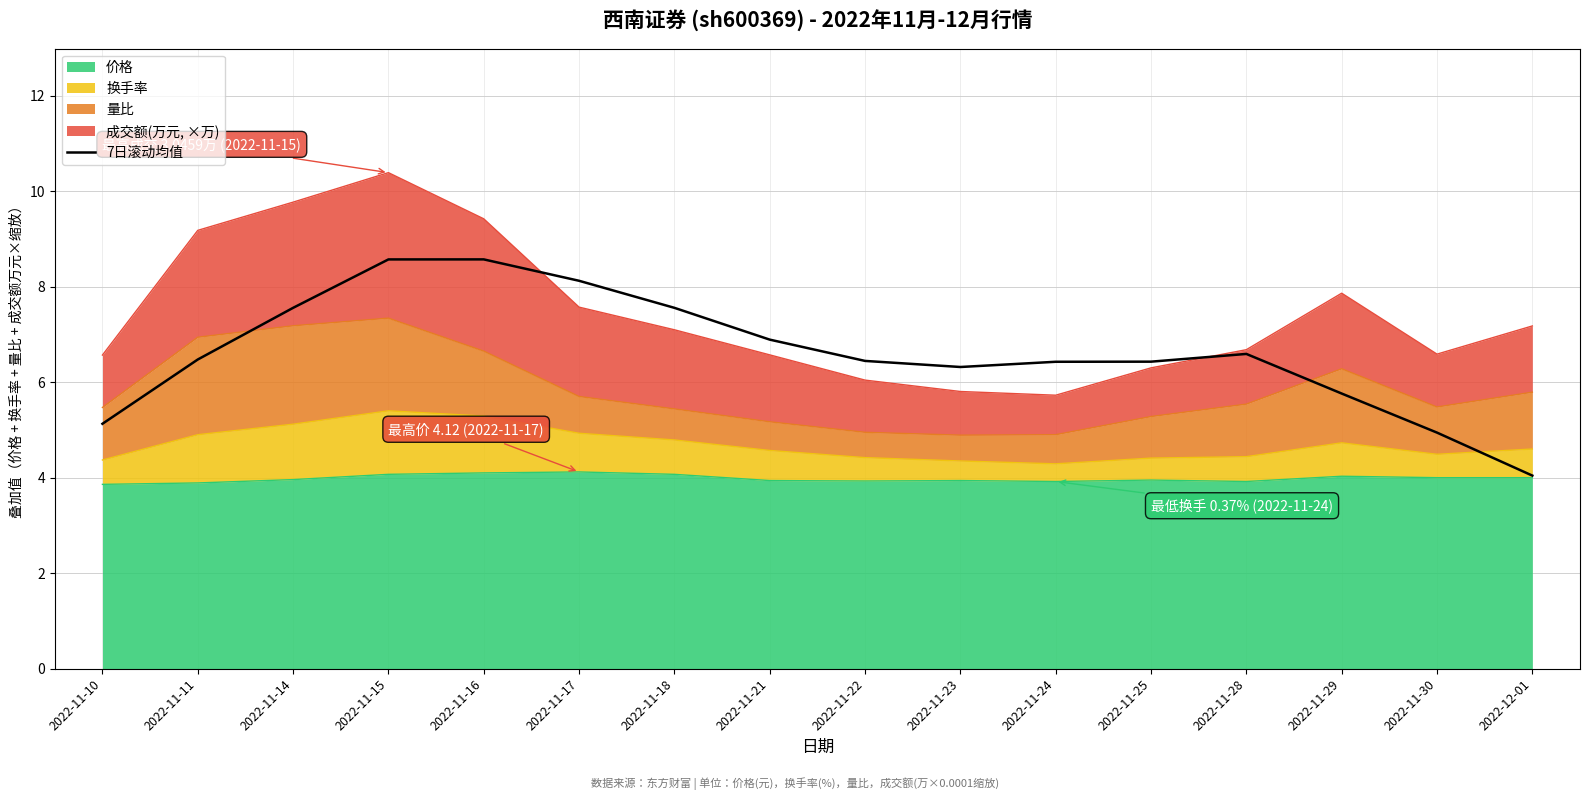

True or false: the data shows 1.8 at 2022-11-21.

False